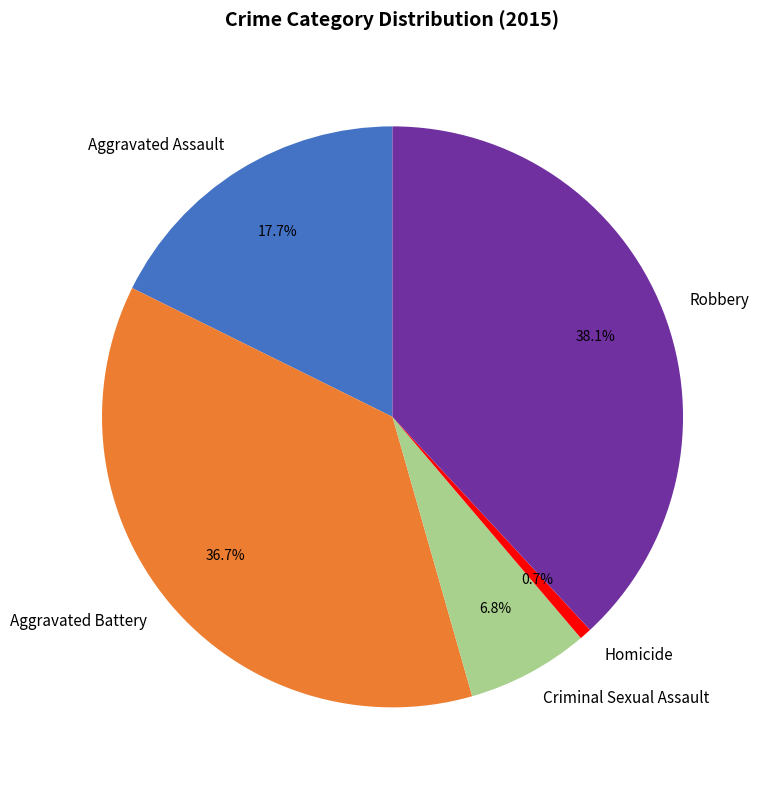

Count the number of slices in the pie.

5